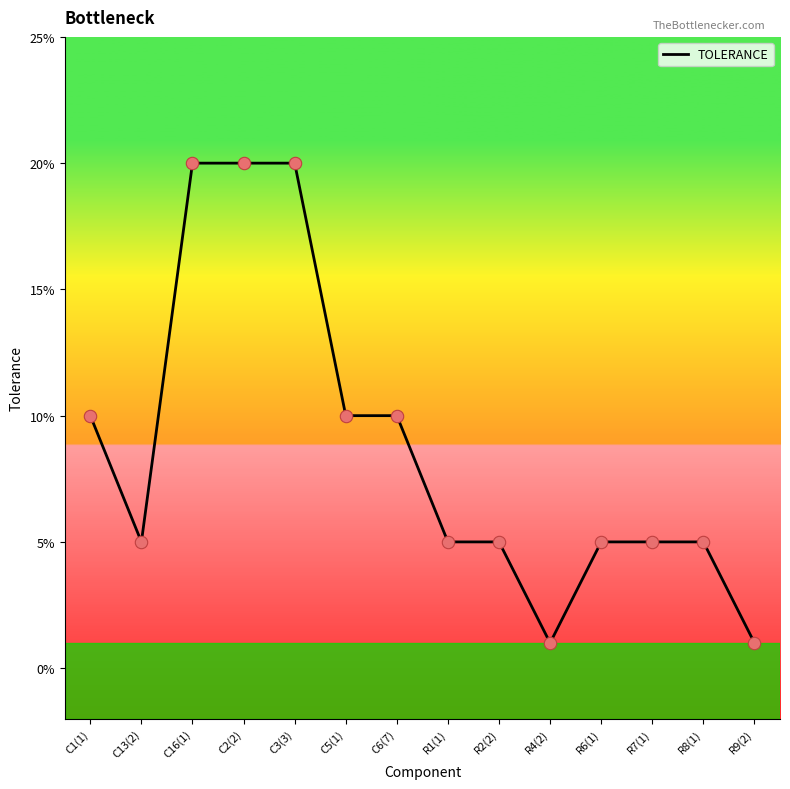

What is the change in value from C16(1) to R2(2)?

-0.2